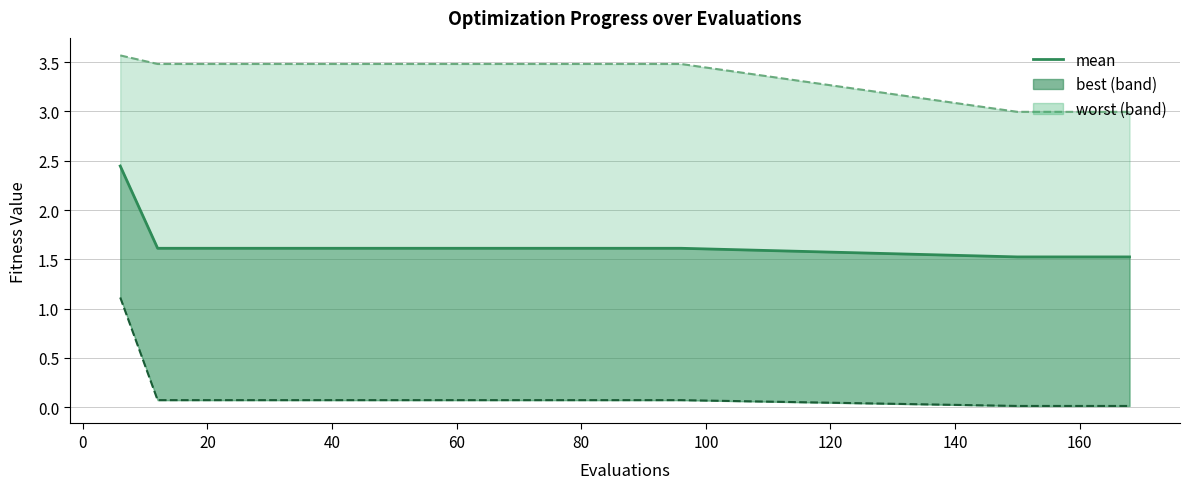

The chart shows a value of 0.5 at 19. True or false?

False